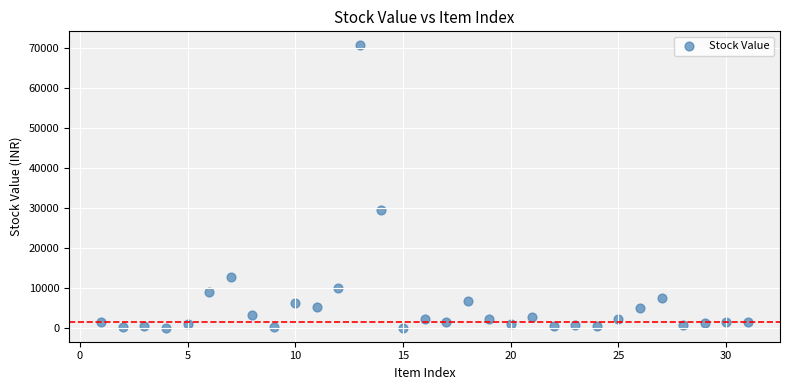

What is the range of X values (max minus min)?

30.0